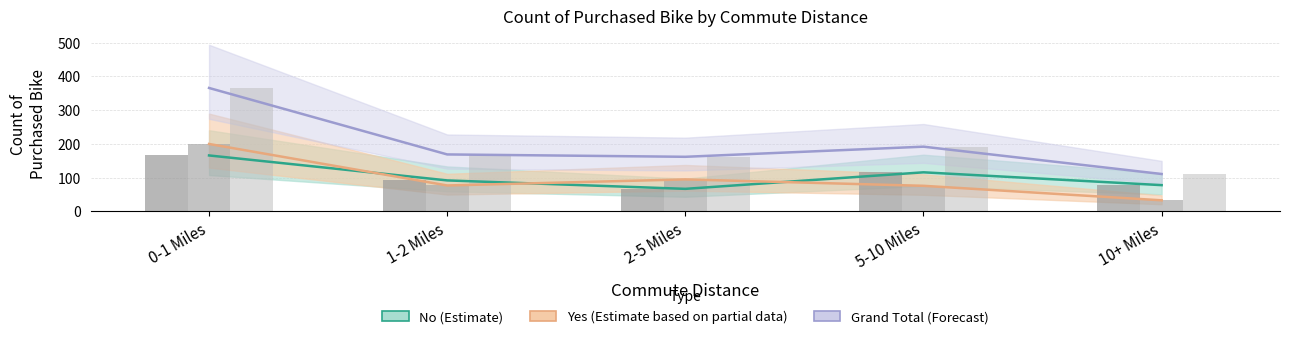

Reading right to left, what are all the values shown in this chart?

No: 10+ Miles=78	5-10 Miles=116	2-5 Miles=67	1-2 Miles=92	0-1 Miles=166
Yes: 10+ Miles=33	5-10 Miles=76	2-5 Miles=95	1-2 Miles=77	0-1 Miles=200
Grand Total: 10+ Miles=111	5-10 Miles=192	2-5 Miles=162	1-2 Miles=169	0-1 Miles=366